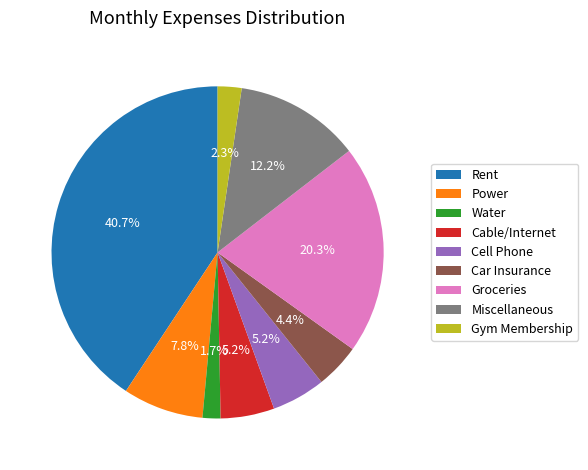

To the nearest percent, what percentage of the pie is Rent?

41%